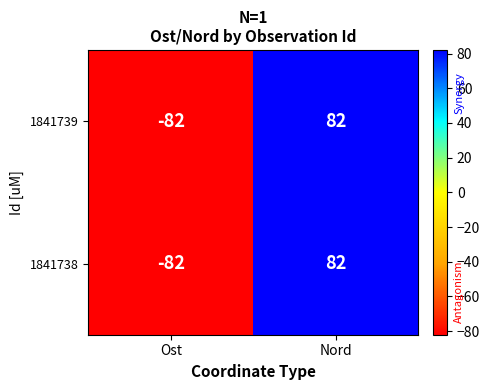

Rank the categories by 1841738 value from highest to lowest.

Nord, Ost